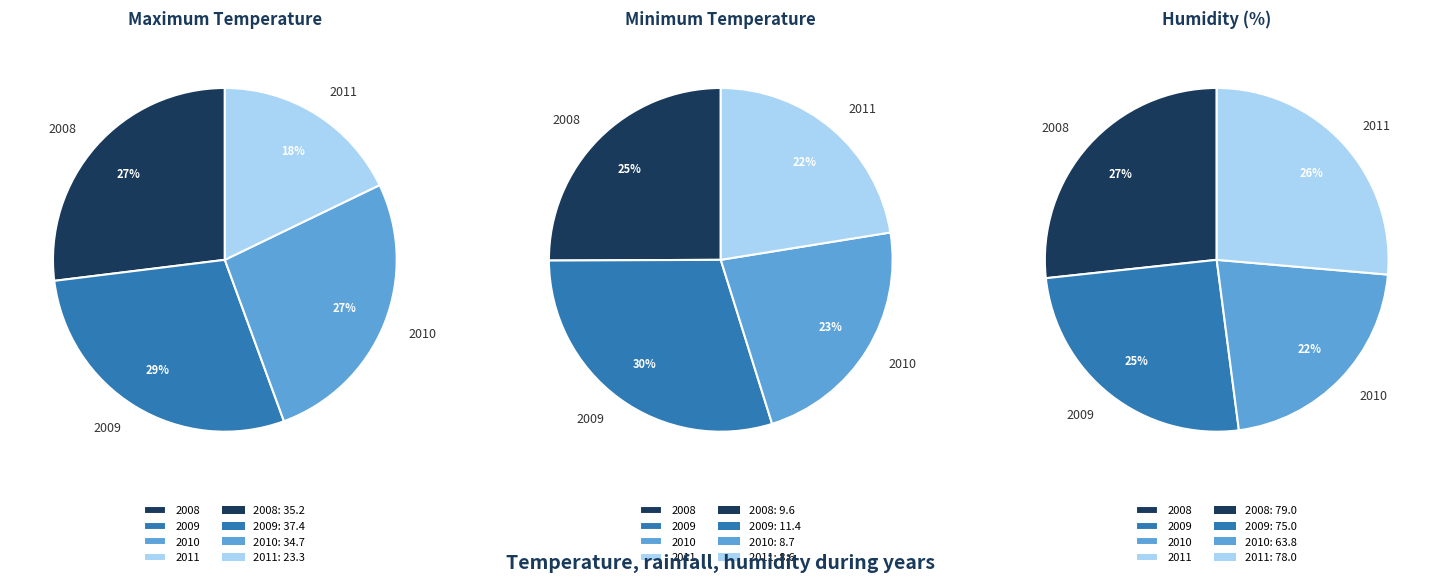

How many slices are in this pie chart?

4